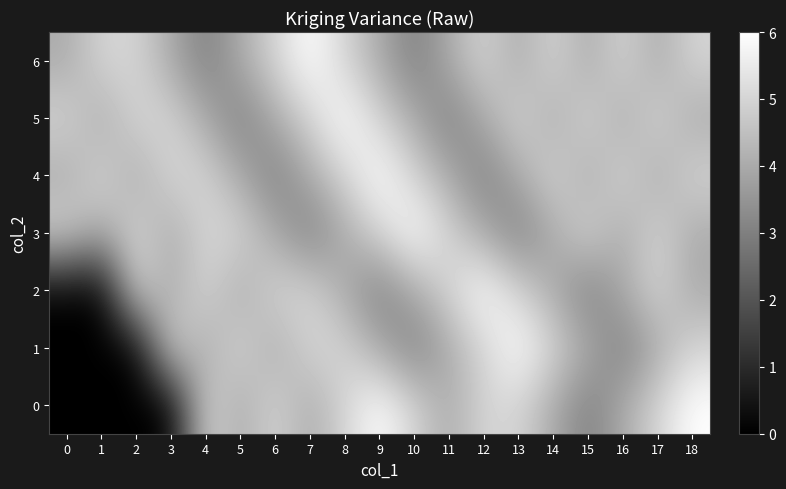

At how many categories does at least one series exceed 5?

7